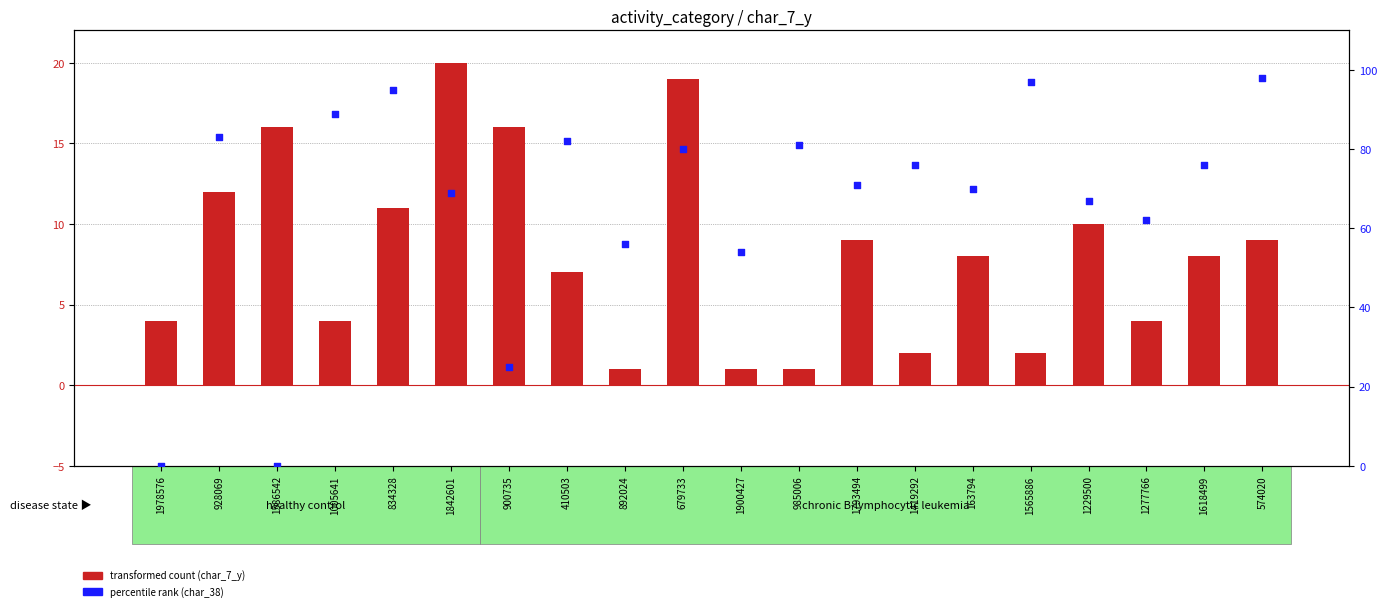

Which series has the largest Y range (max minus min)?

percentile rank (char_38)